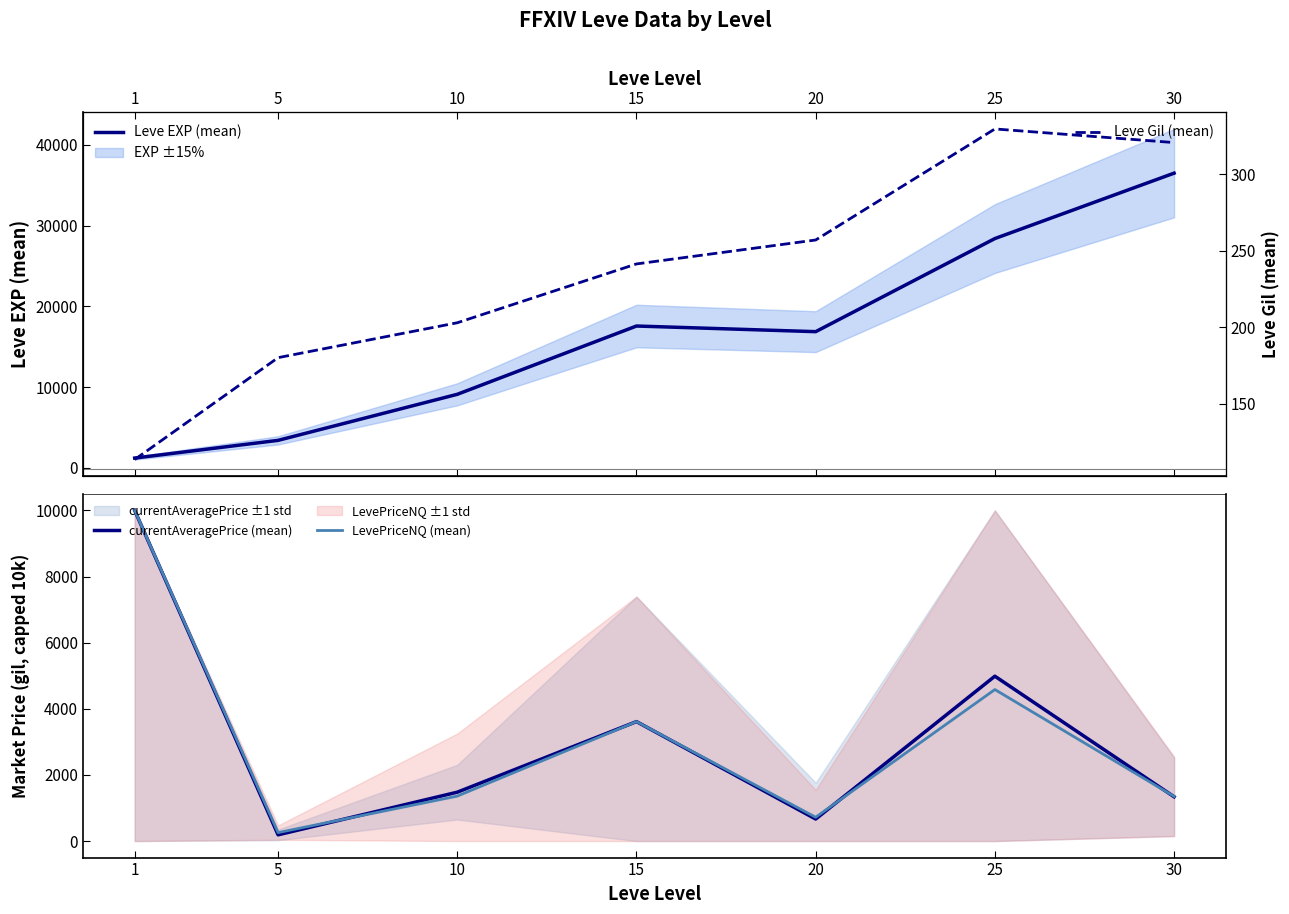

What is the value of the Leve Gil (mean) point at the 4th from the left?

241.3